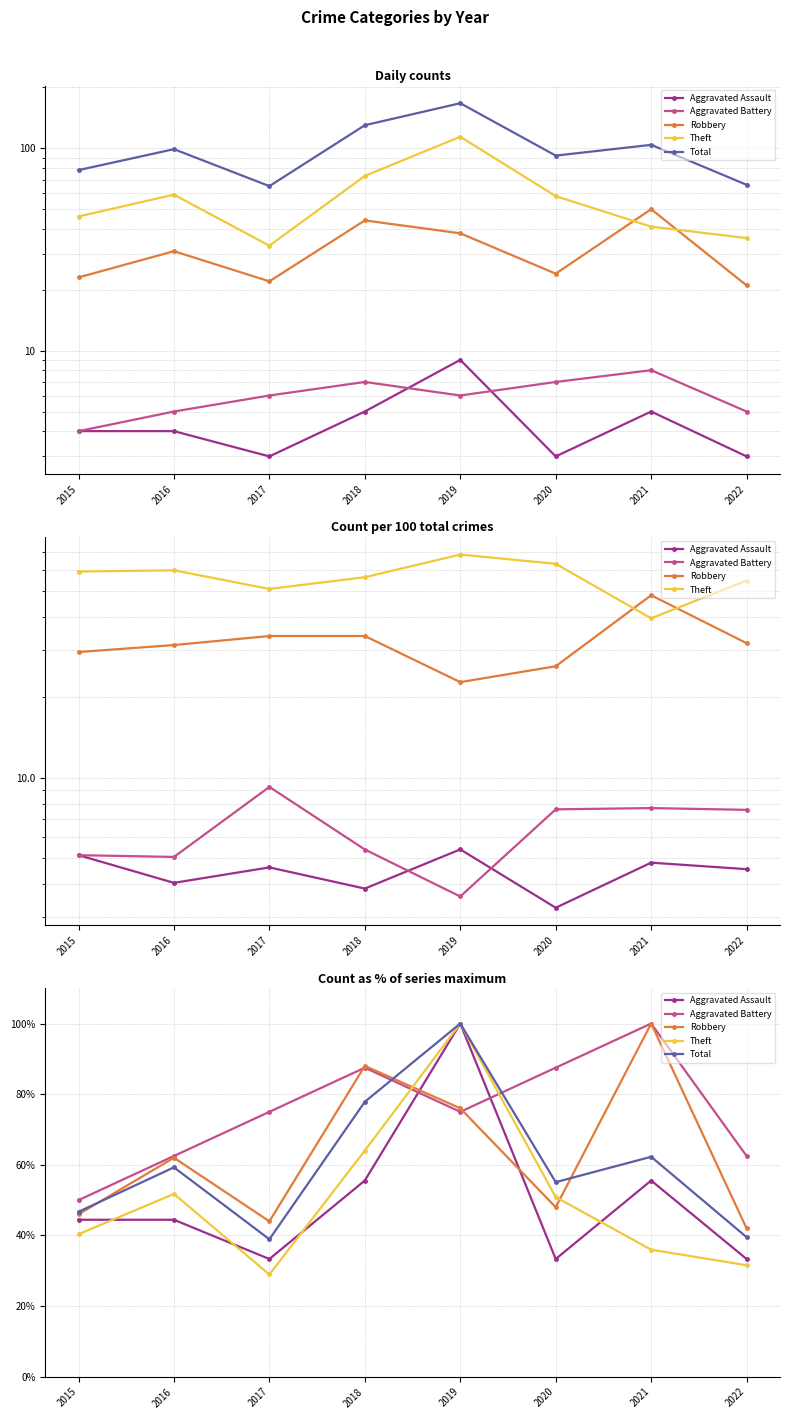

What is the difference between the maximum and minimum values in the Total series?

61.1